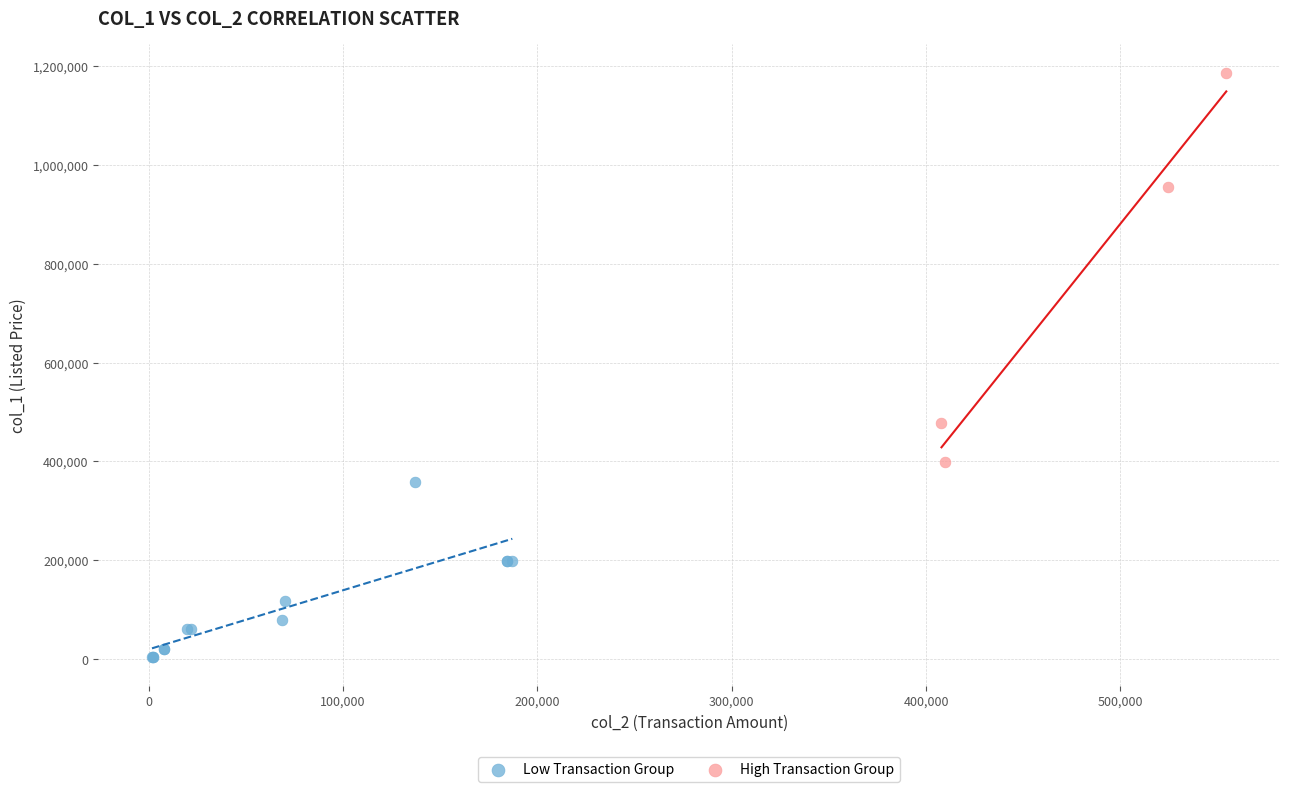

Which series has the widest spread of Y values?

High Transaction Group